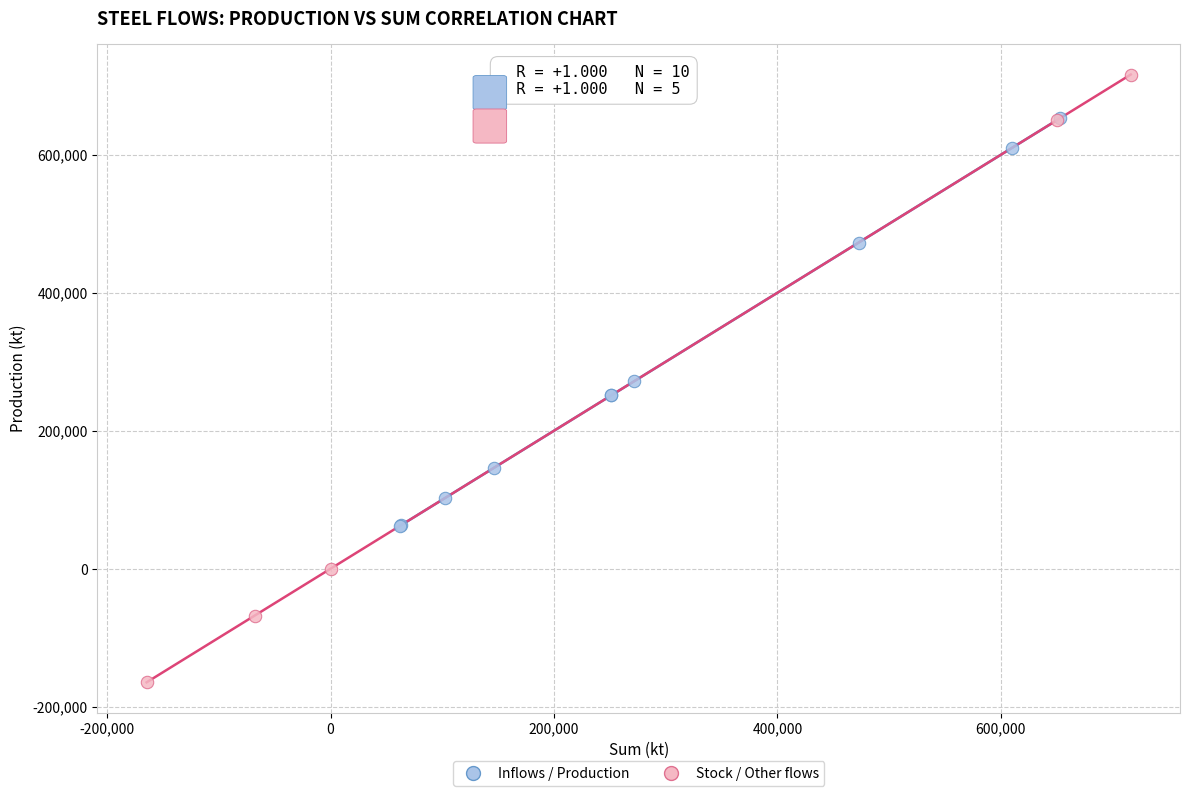

What are all the series names shown in the legend?

Inflows / Production, Stock / Other flows